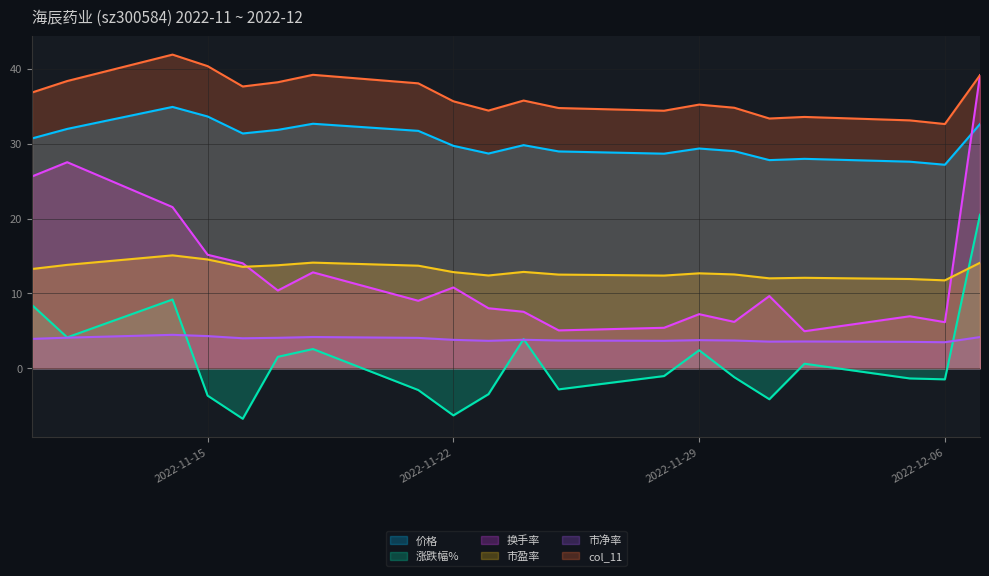

What is the label of the 15th point from the left?

2022-11-30